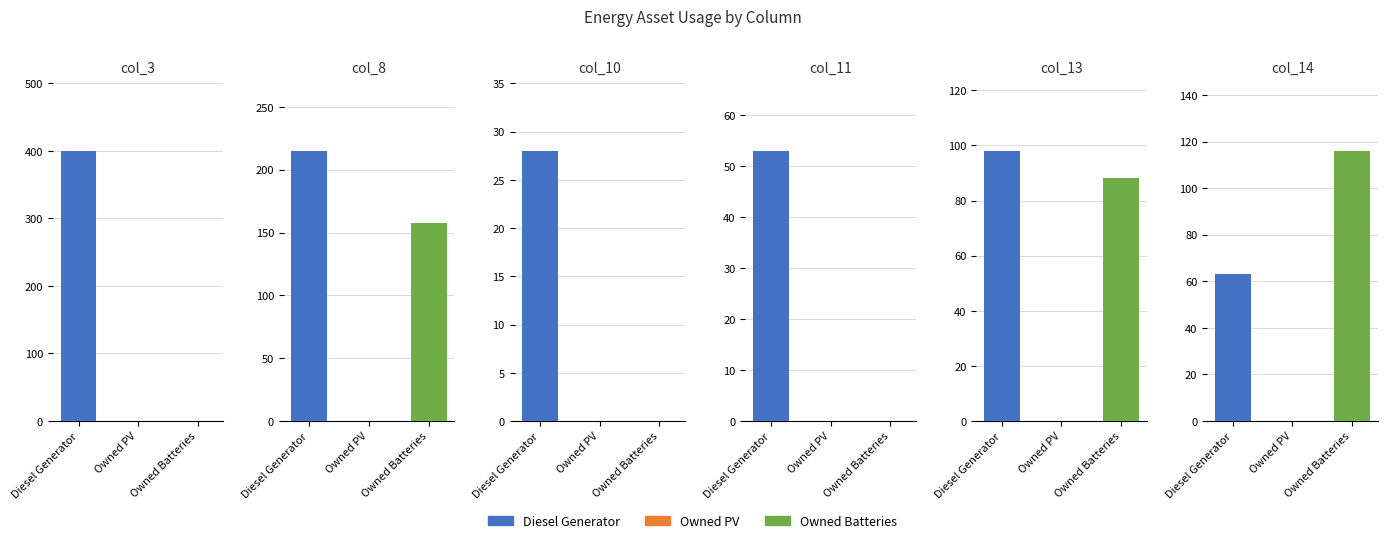

Where is col_11 nearest to the value 26?

Owned PV